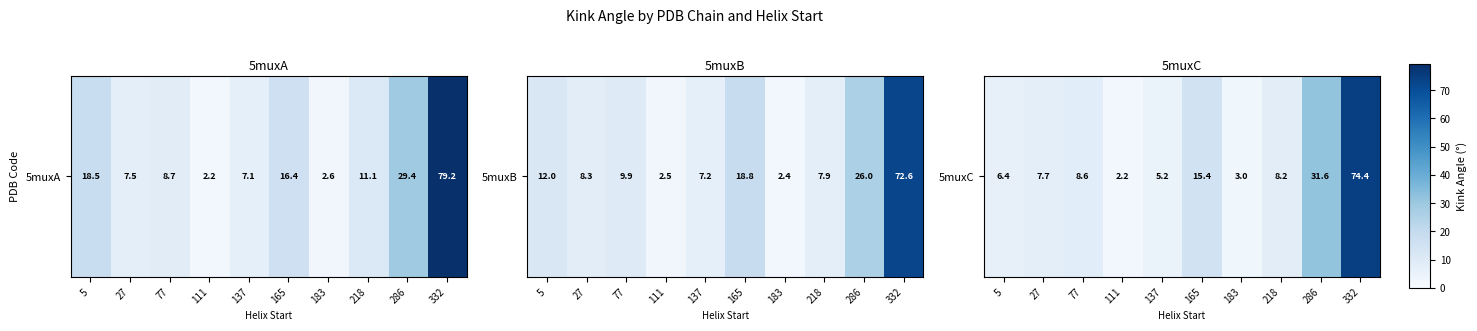

Is it true that the value at 111 is 0.5?

False